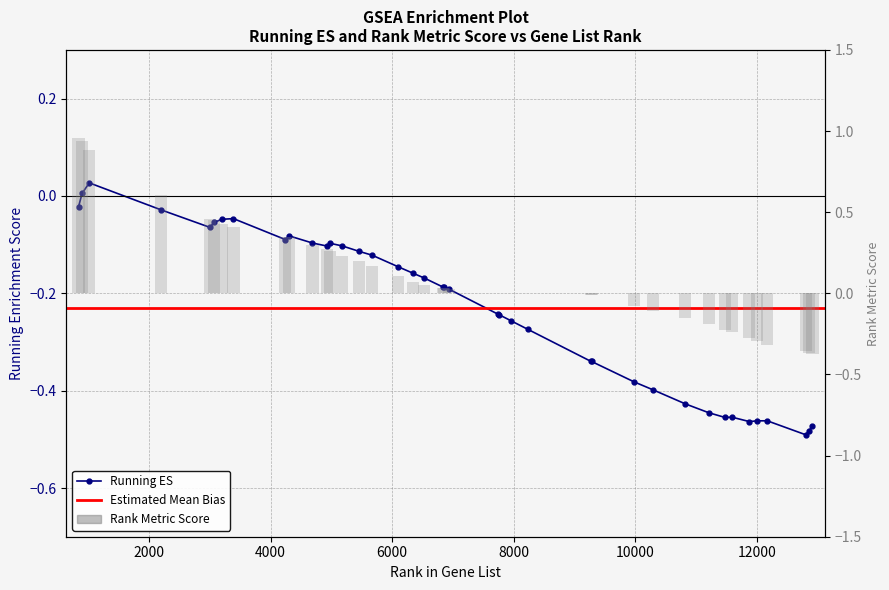

What is the value of the RANK METRIC SCORE bar at the 8th from the left?

0.4